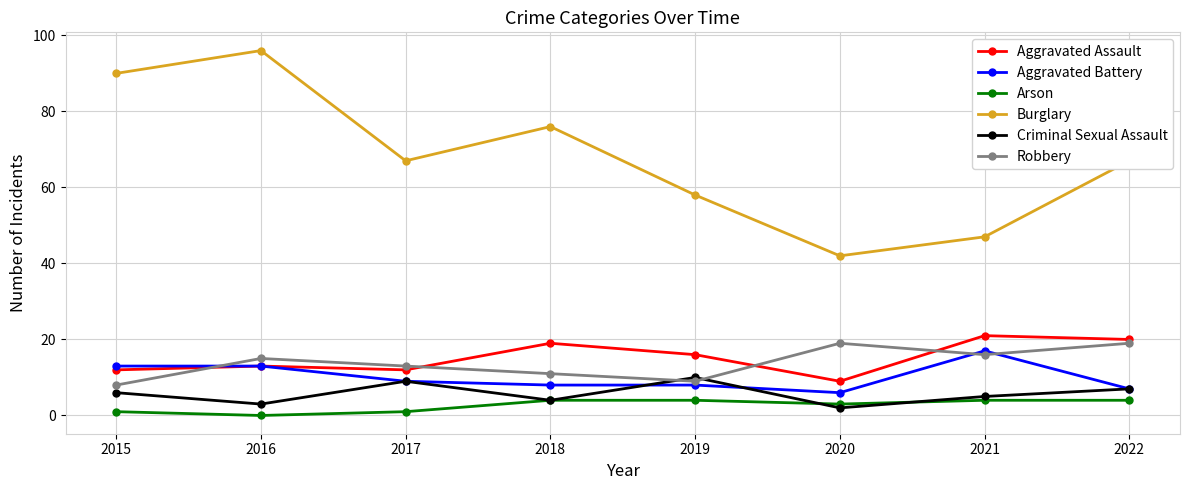

At which category is the sum across all series the highest?

2016